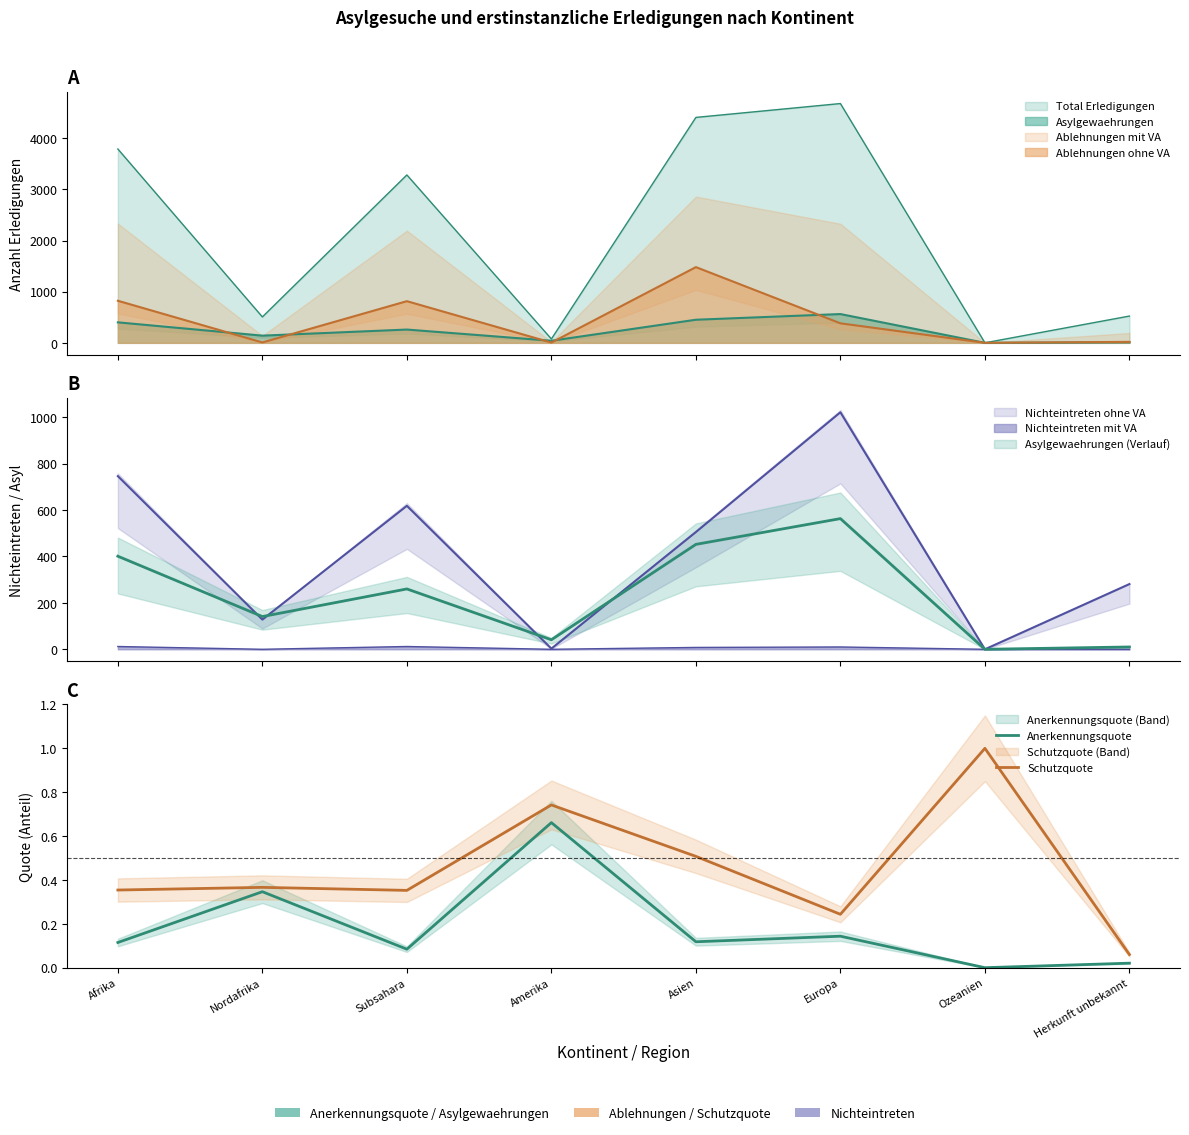

At which category is the sum across all series the highest?

Amerika